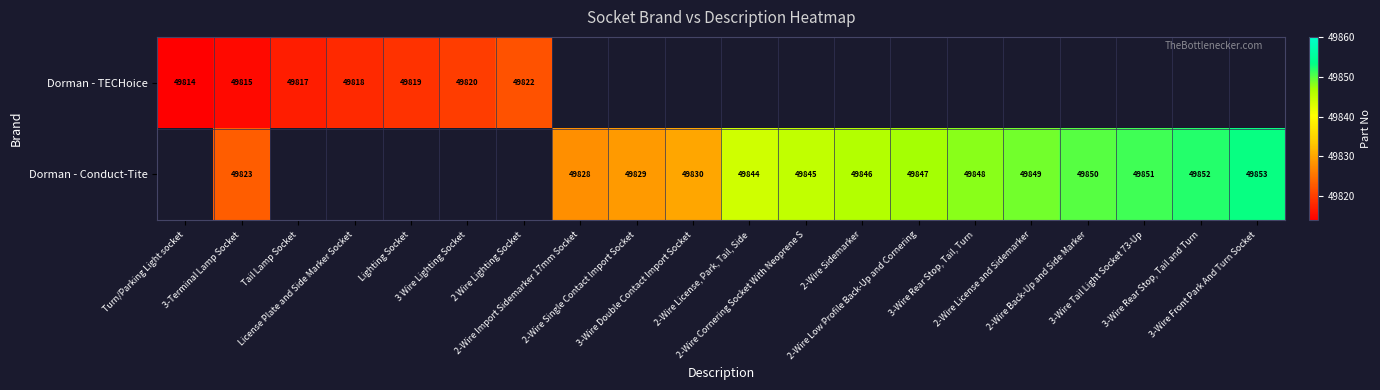

Rank the series by their maximum value, from lowest to highest.

Dorman - TECHoice, Dorman - Conduct-Tite